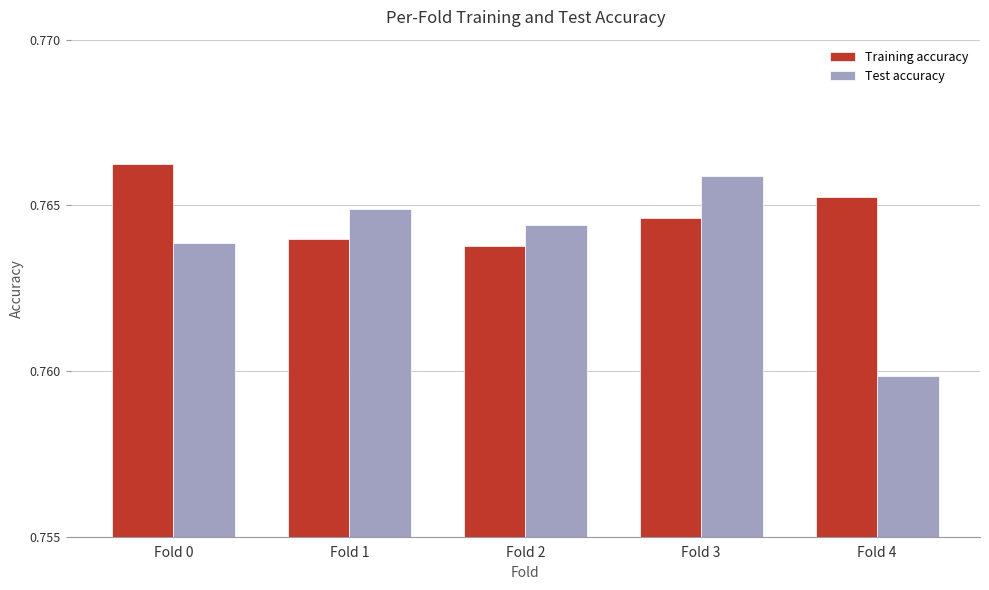

How many Training accuracy values are between 0 and 1?

5